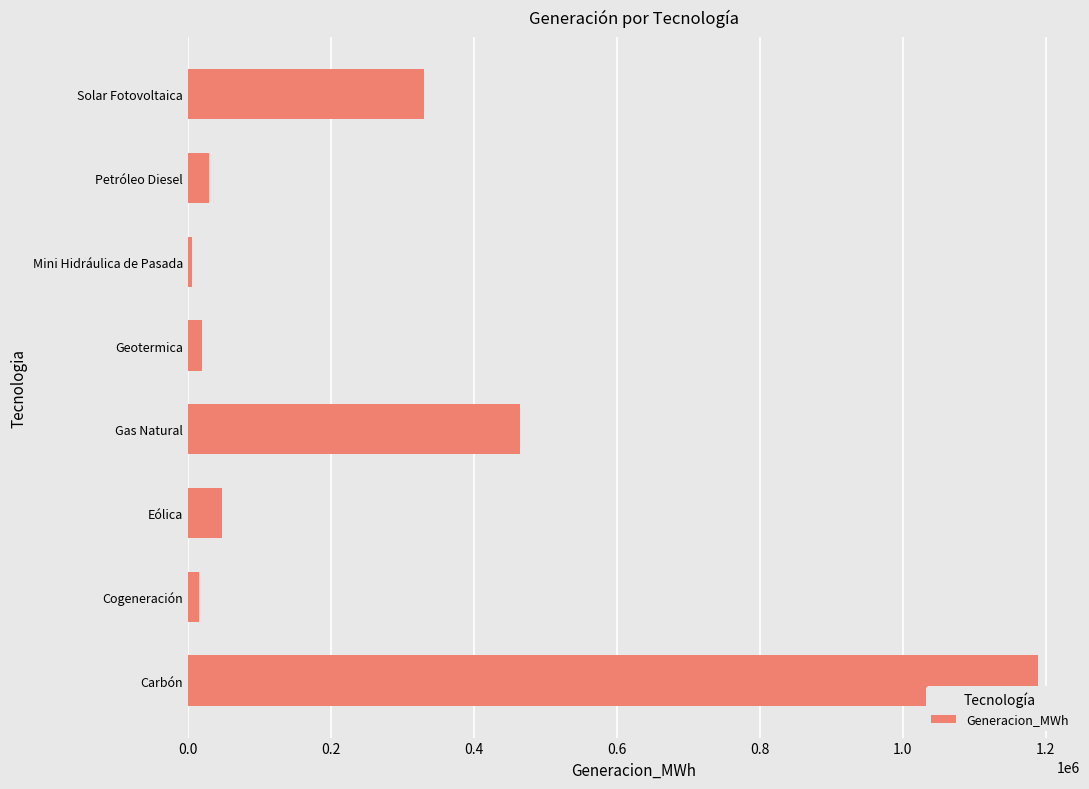

Which category has the highest value across all series?

Carbón